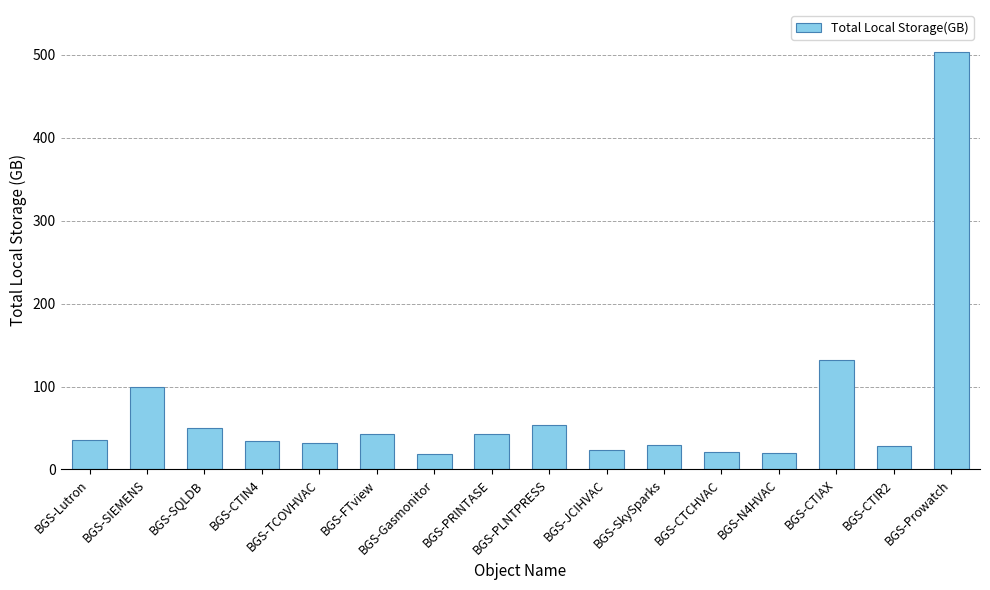

What is the sum of all values?

1168.5